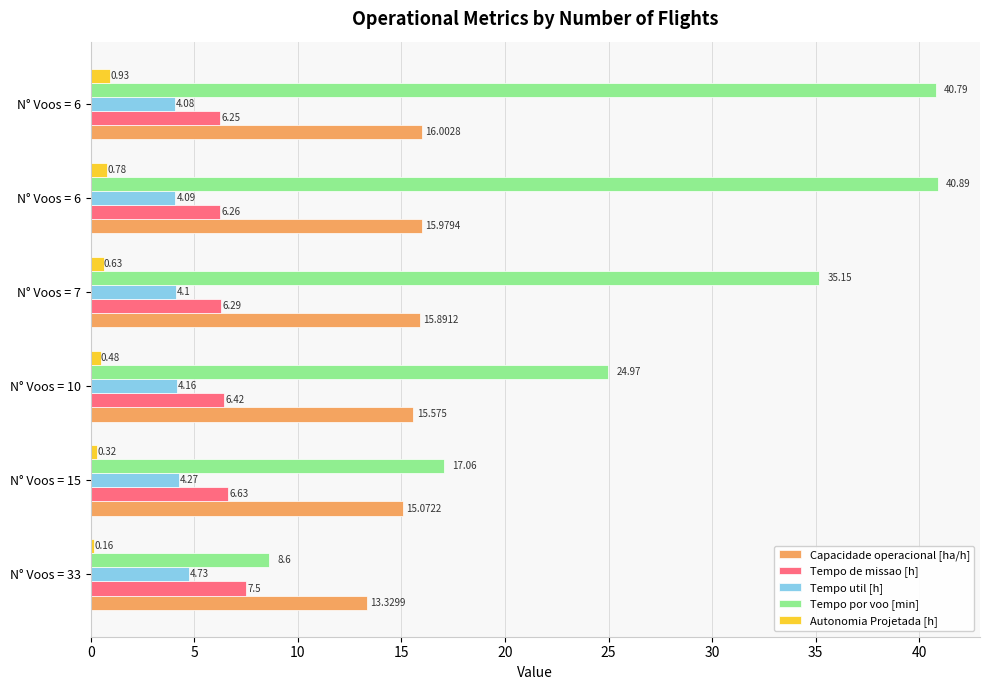

How many series are shown in this chart?

5